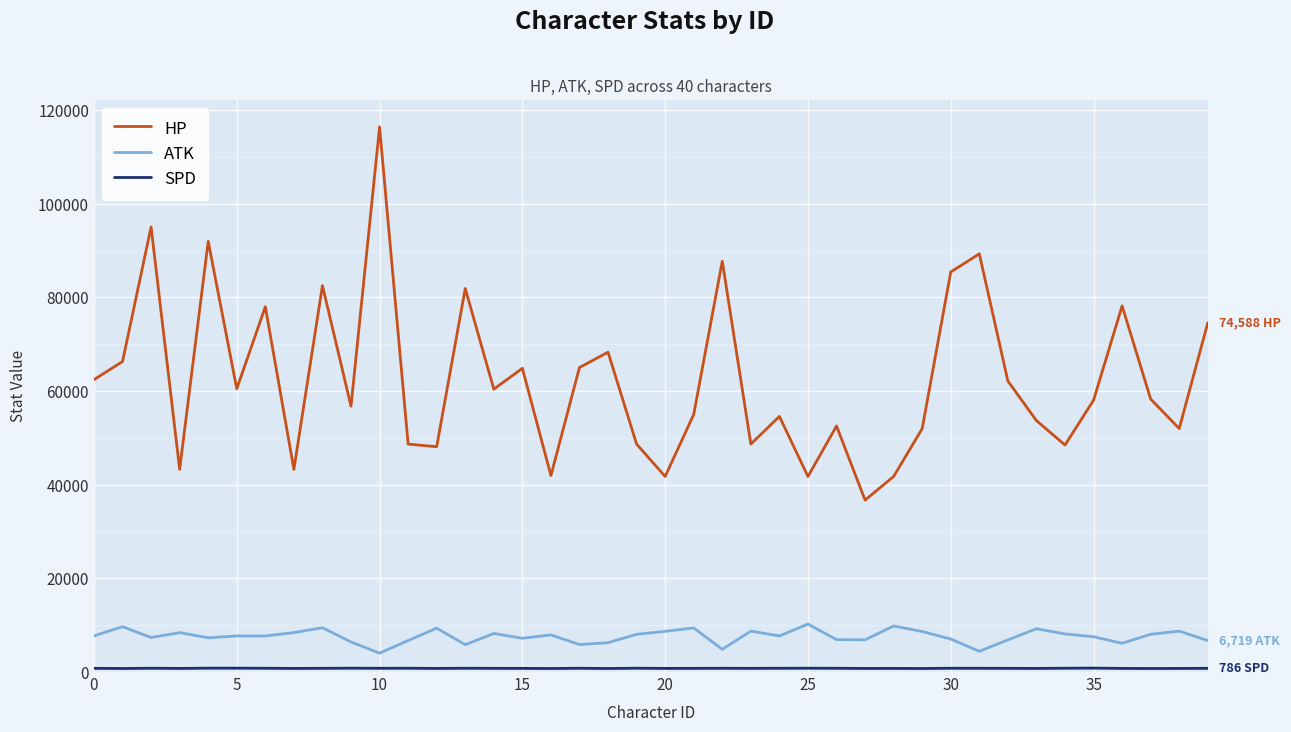

What is the highest value of the ATK series?

10243